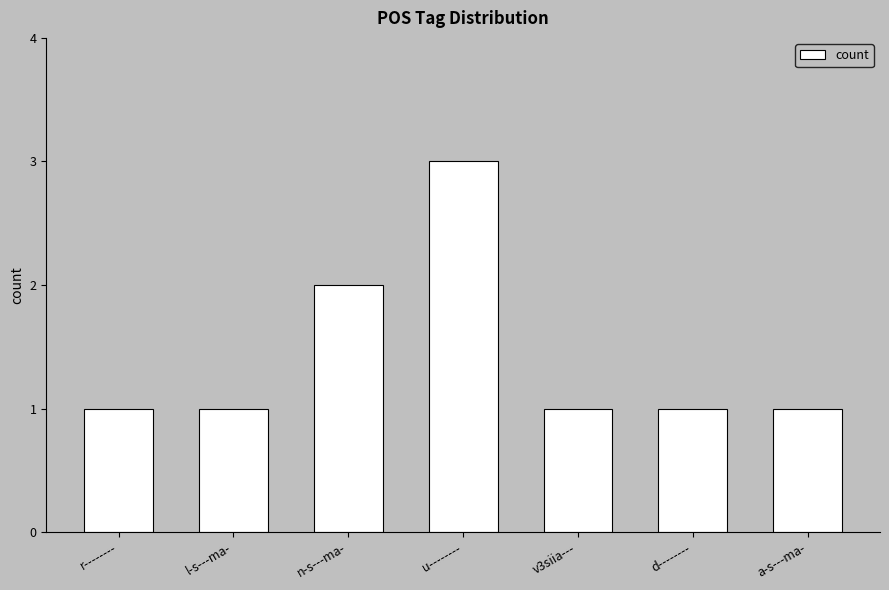

True or false: the data shows 1 at v3siia---.

True